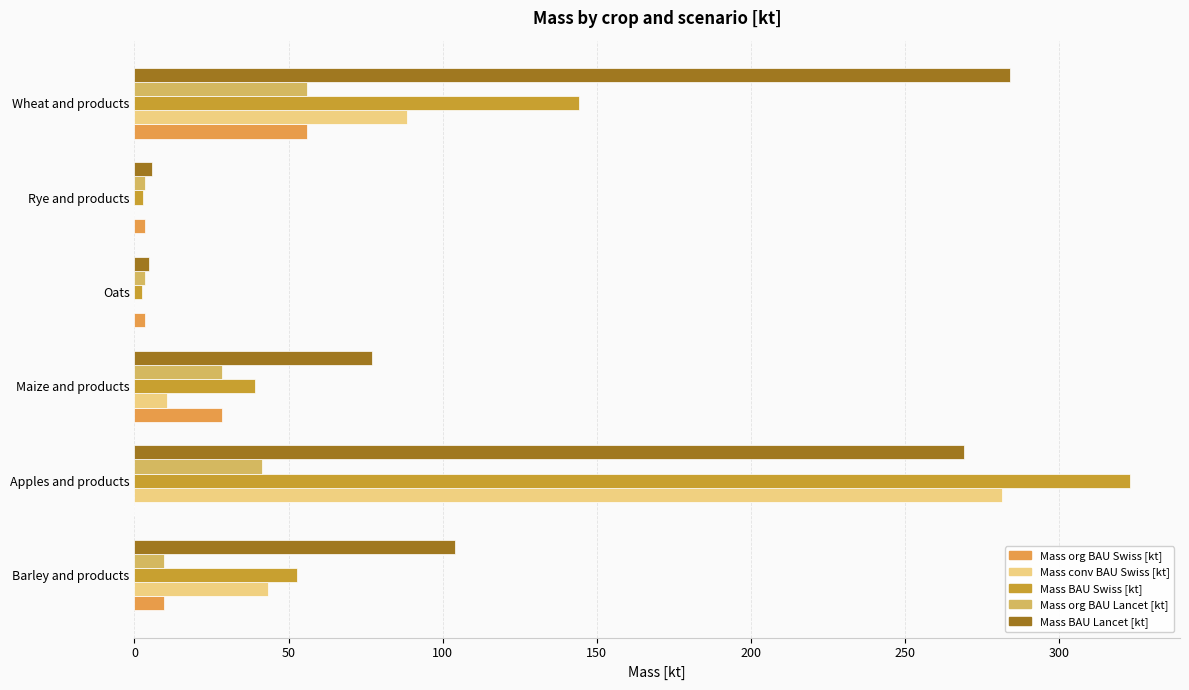

Which series changed the most between Rye and products and Wheat and products?

Mass BAU Lancet [kt]